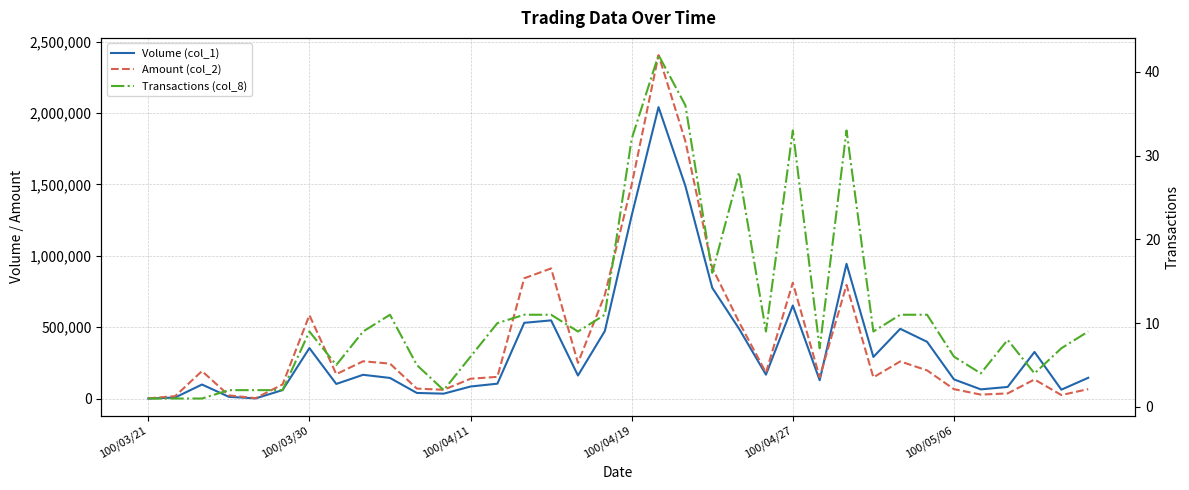

At 16, list the series in order from smallest to largest.

Transactions (col_8), Volume (col_1), Amount (col_2)